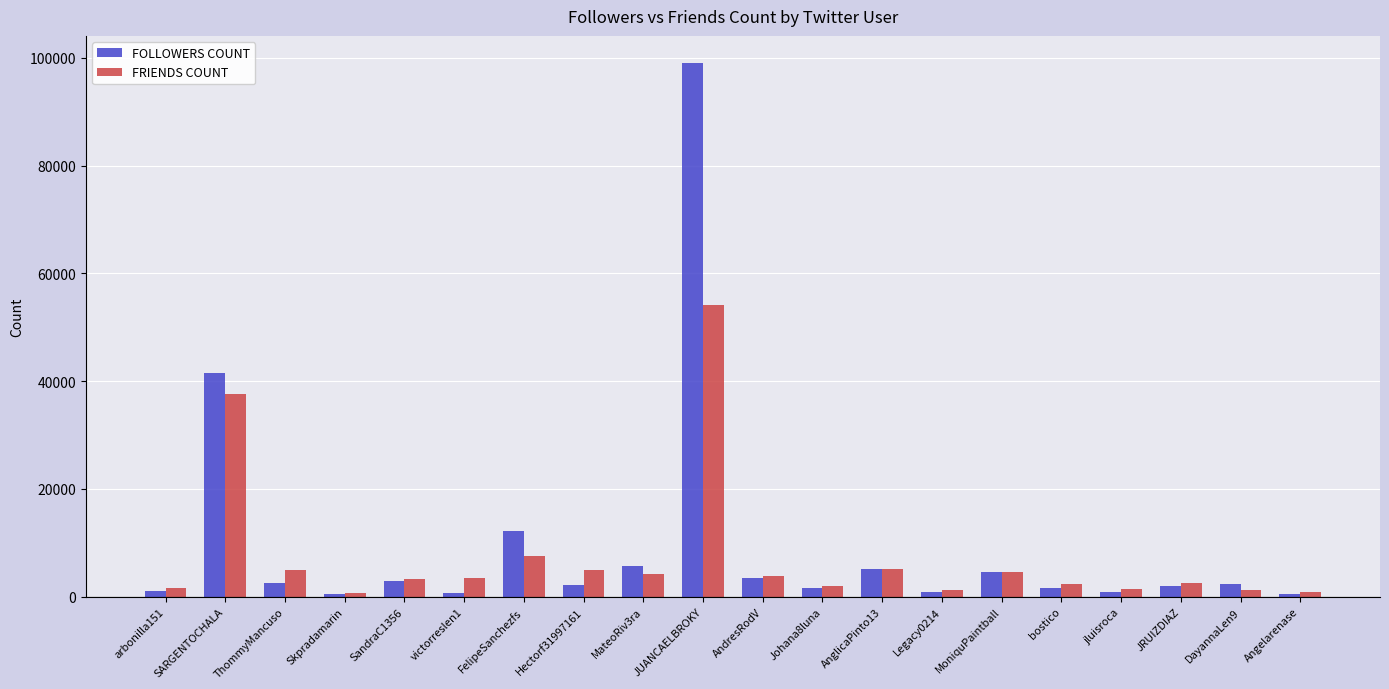

At JUANCAELBROKY, list the series in order from smallest to largest.

FRIENDS COUNT, FOLLOWERS COUNT